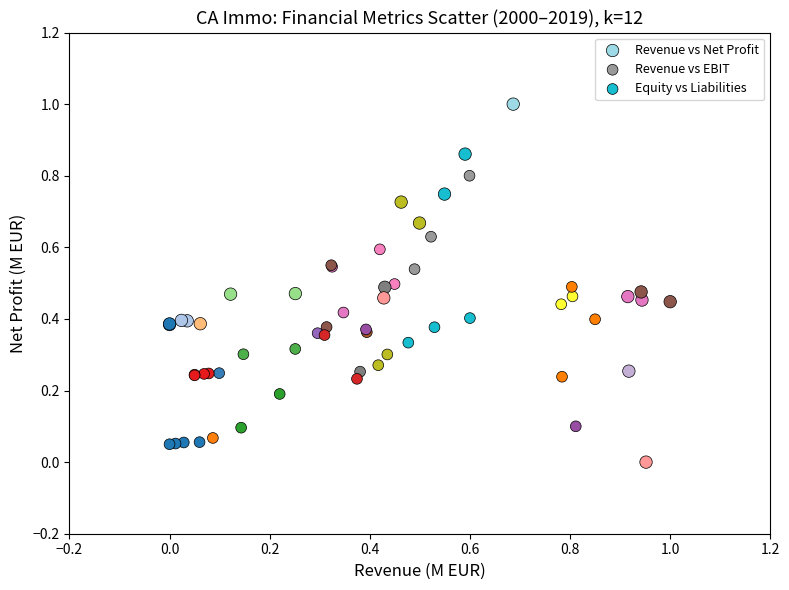

Which series reaches the minimum Y coordinate?

Revenue vs Net Profit